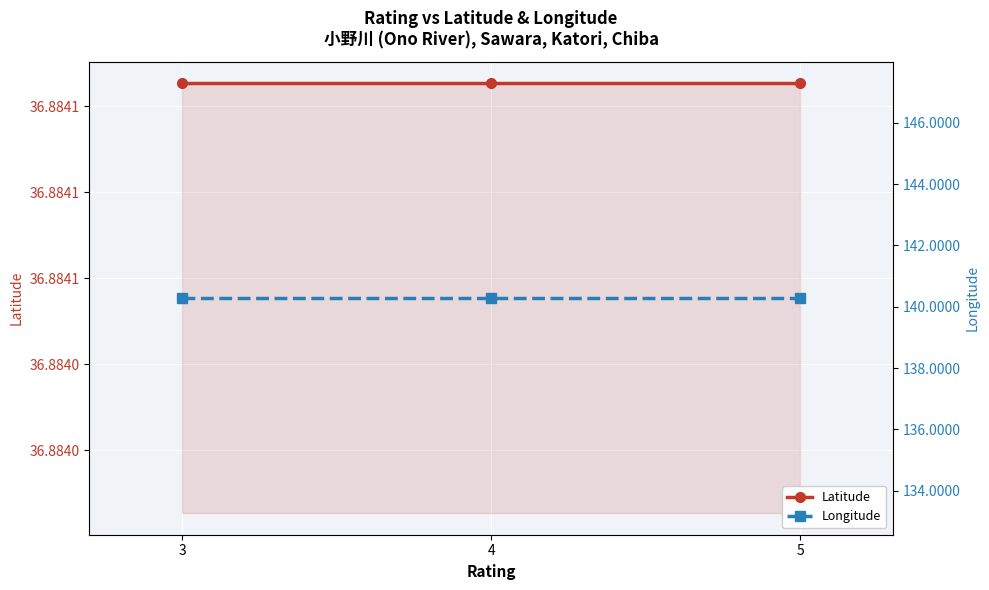

What is the smallest value displayed?

36.9